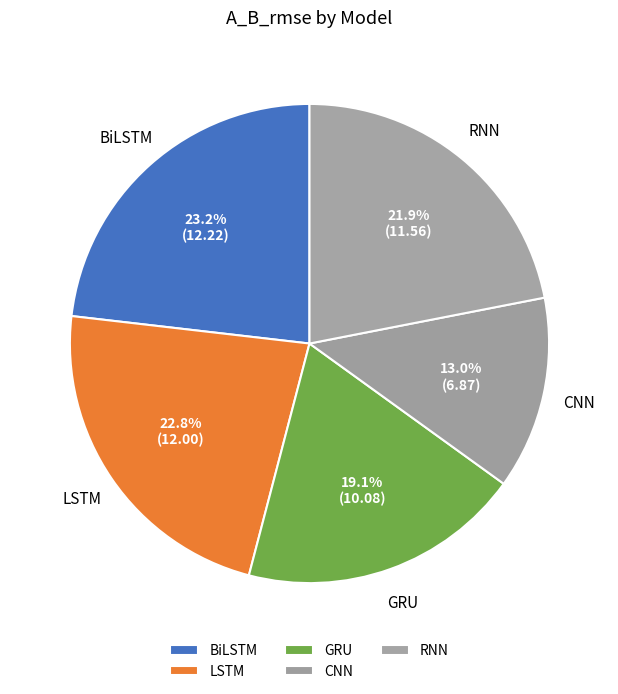

Which category has the smallest portion of the pie?

CNN